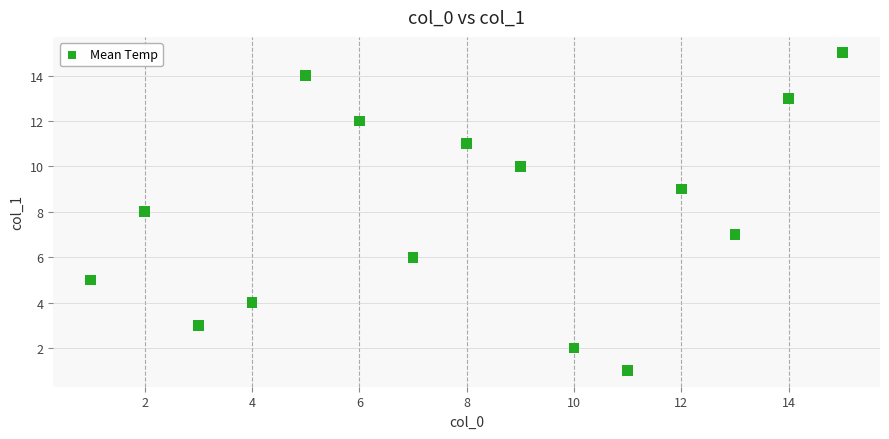

What is the range of X values (max minus min)?

14